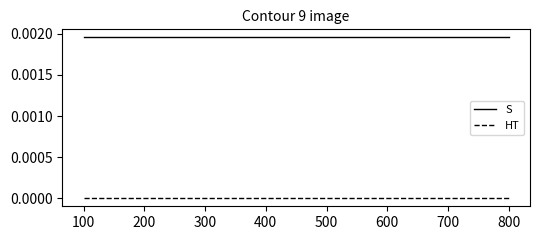

True or false: S and HT cross at least once.

False